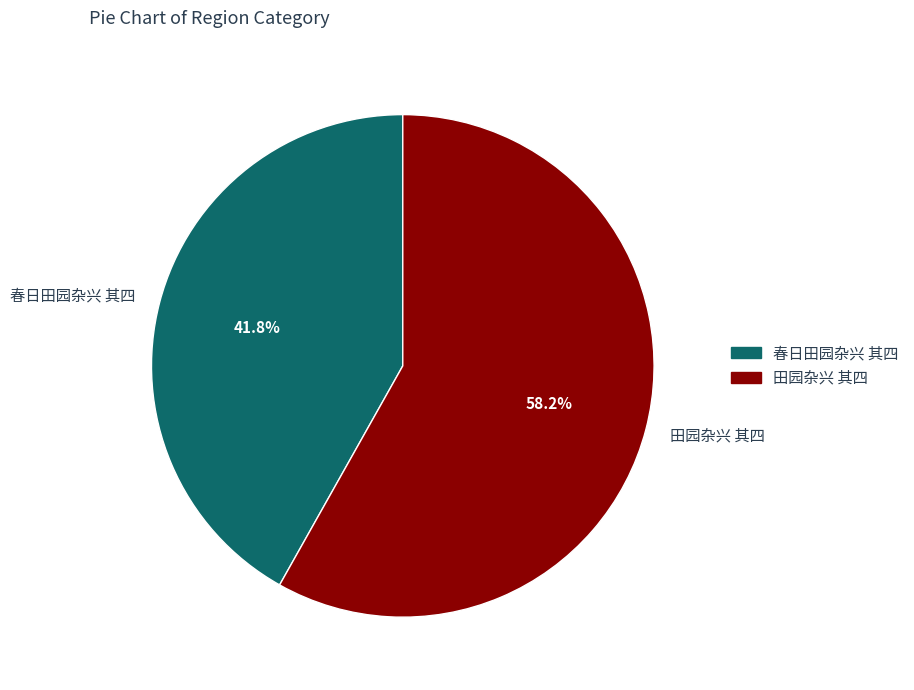

What percentage is NOT represented by 春日田园杂兴 其四?

58.2%